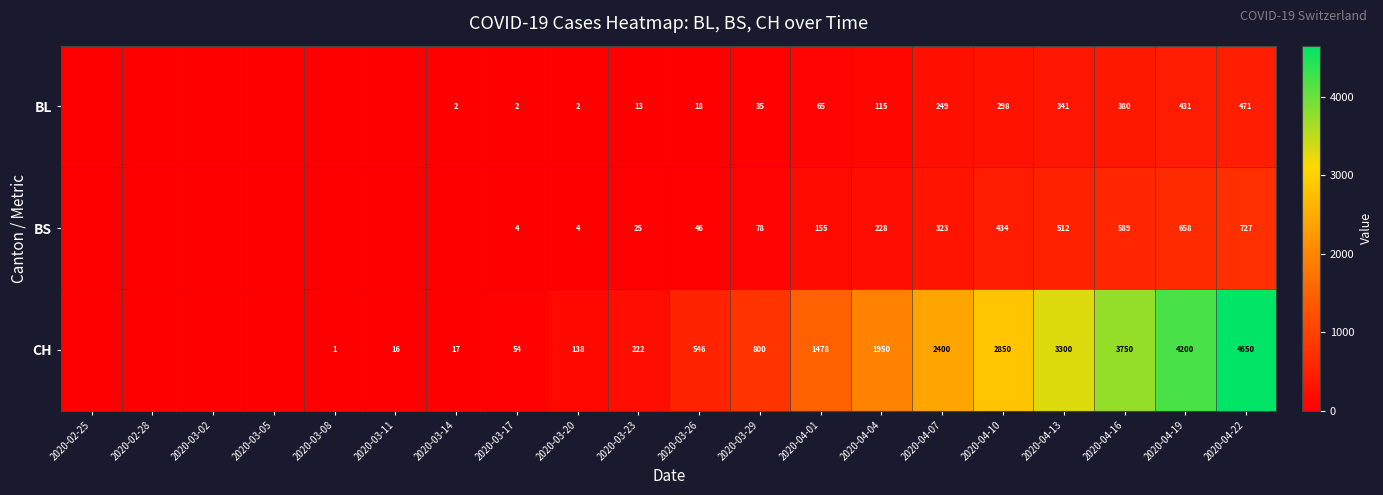

Is the value of BL at 2020-04-22 greater than the value of CH at 2020-03-14?

Yes